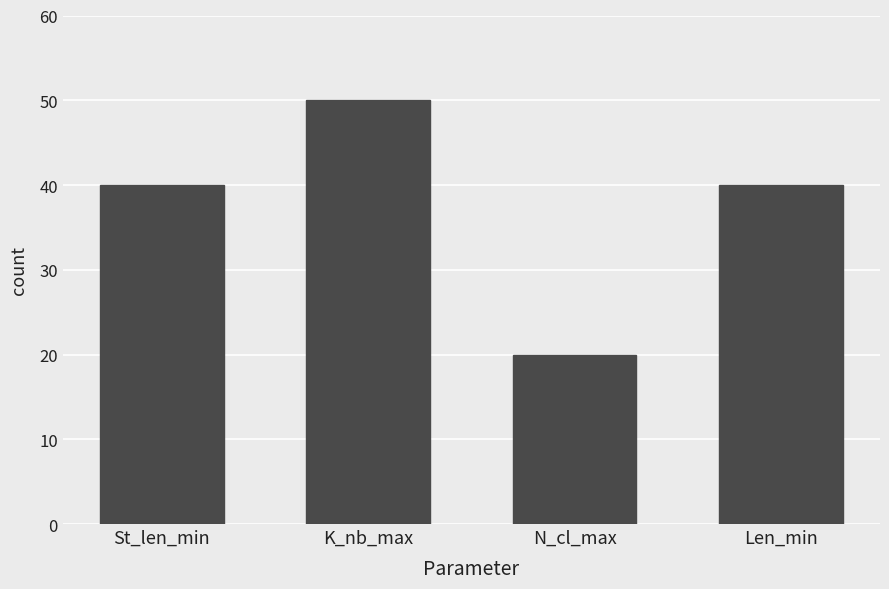

What position from the right is N_cl_max?

2